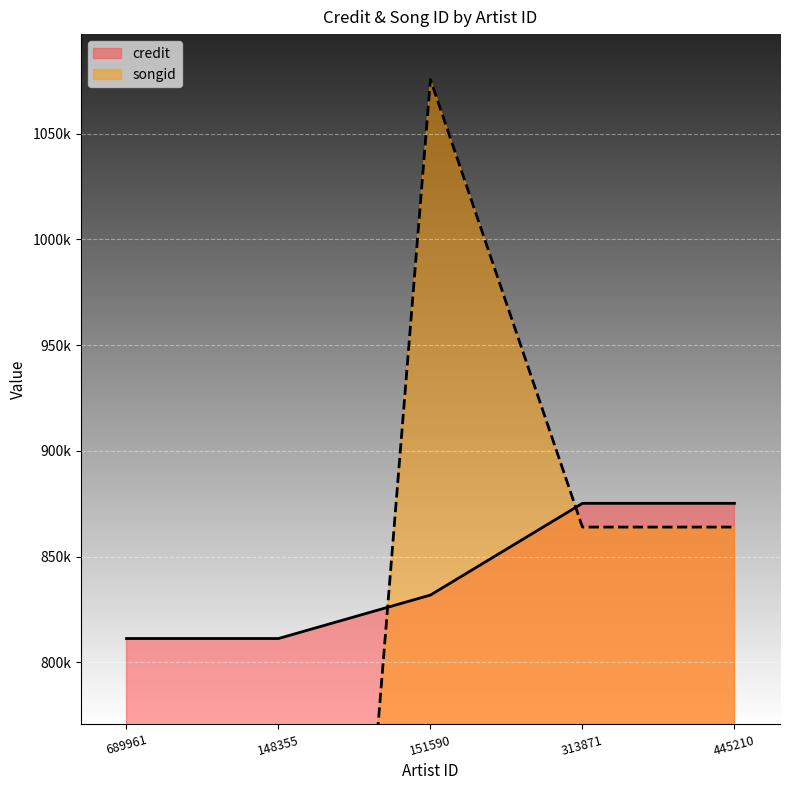

Does the chart display data point markers on the line(s)?

No